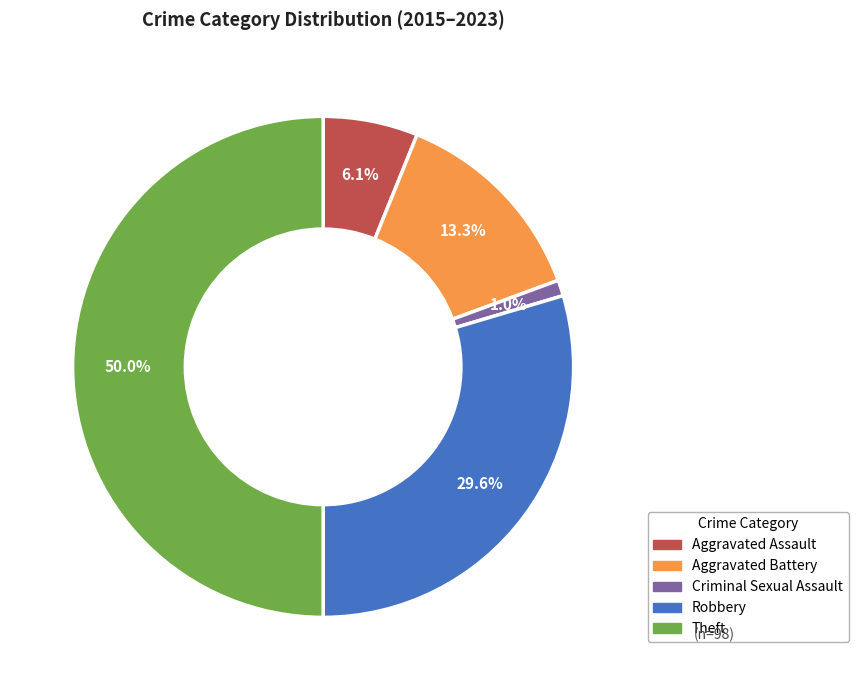

Does Aggravated Battery account for over 50% of the chart?

No